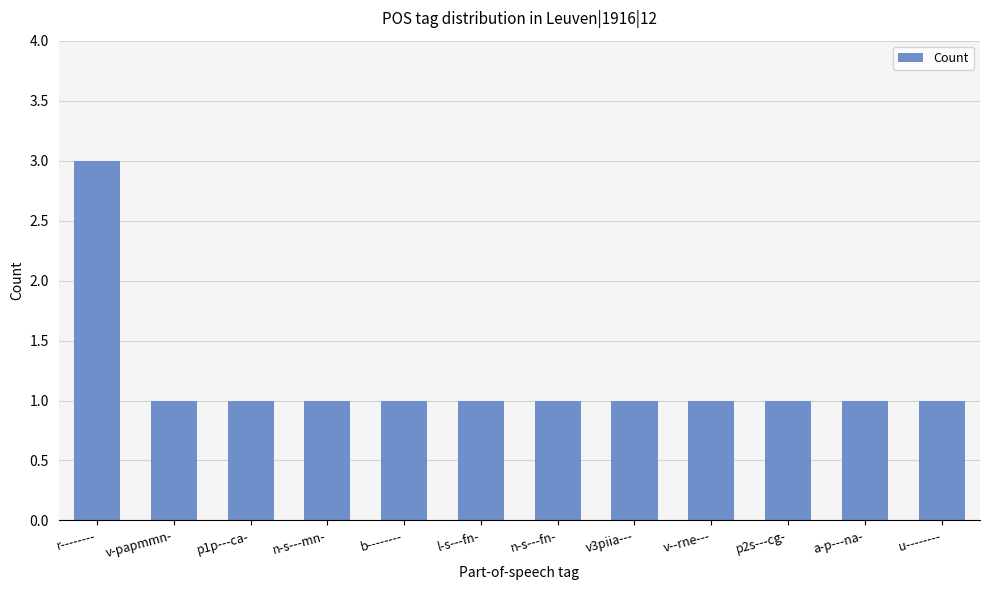

What is the maximum value shown in the chart?

3